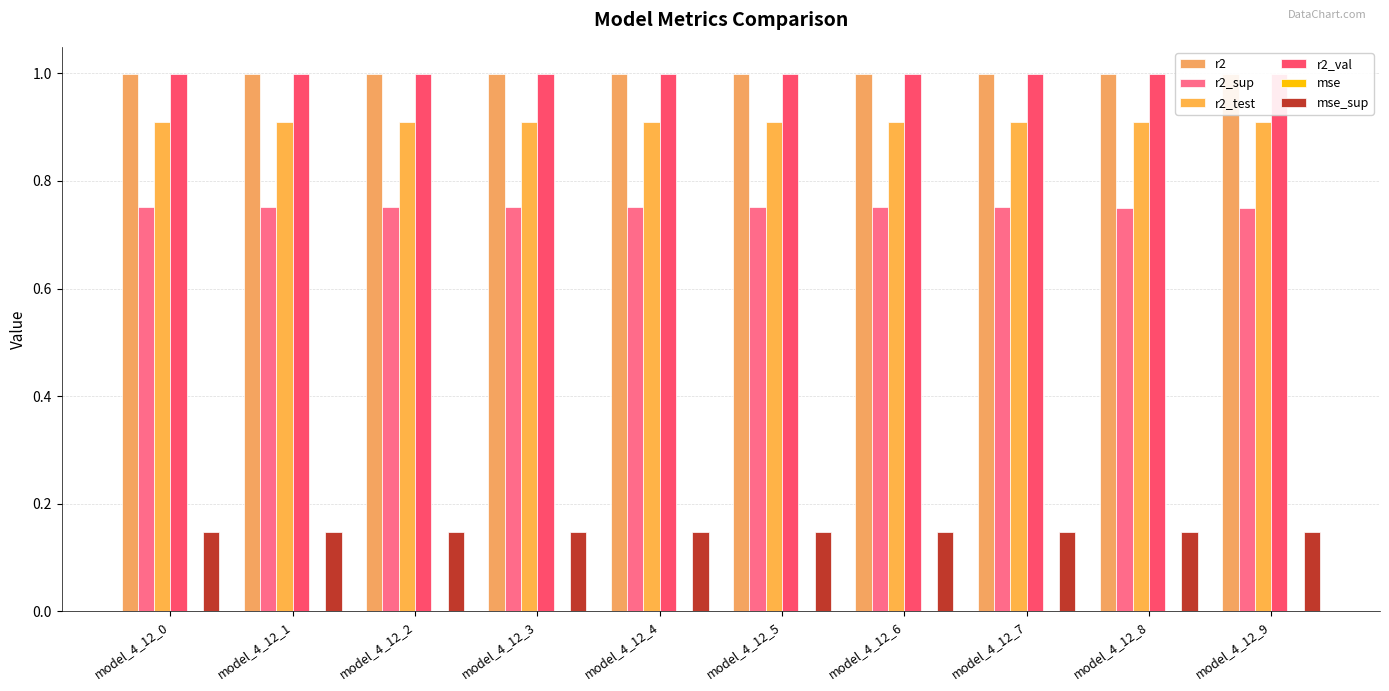

What is the difference between the highest and lowest values at model_4_12_5?

1.0